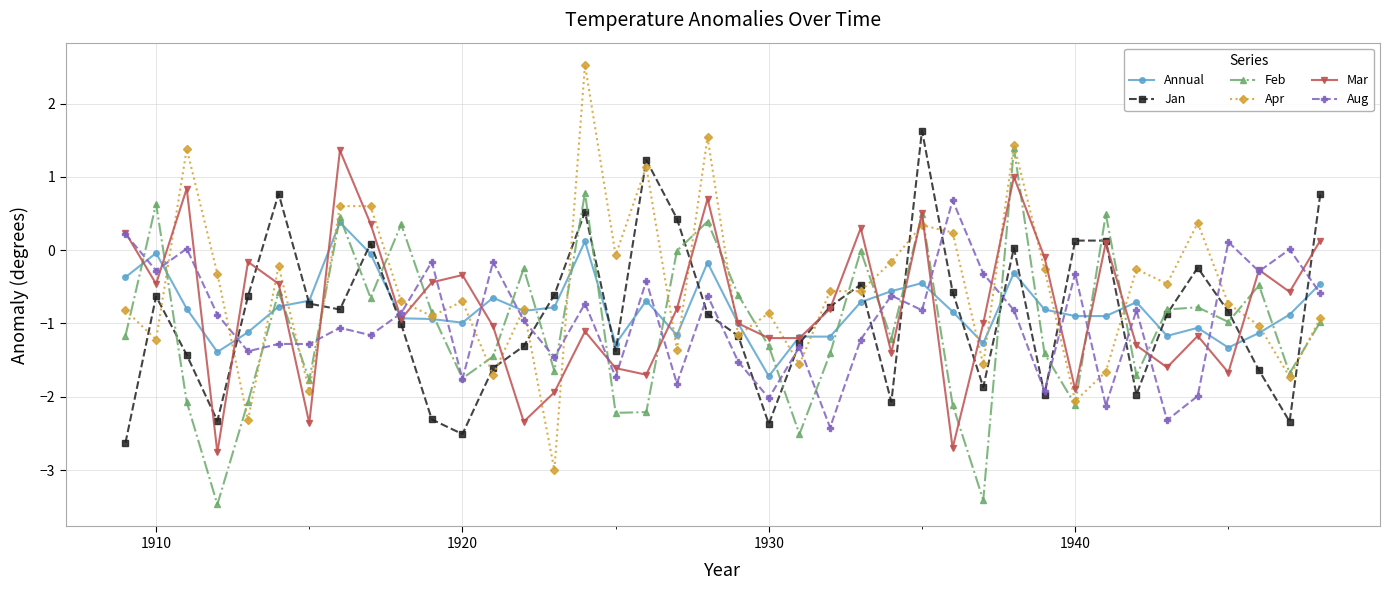

Which series ends up on top after the final intersection of Feb and Aug?

Aug